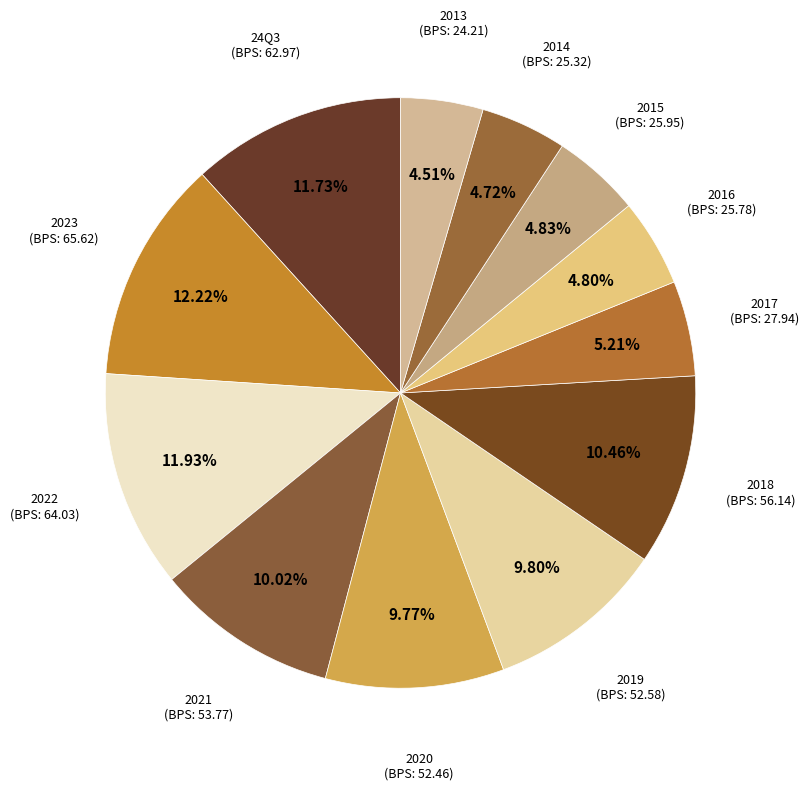

True or false: 2013 accounts for 5% of the total.

True